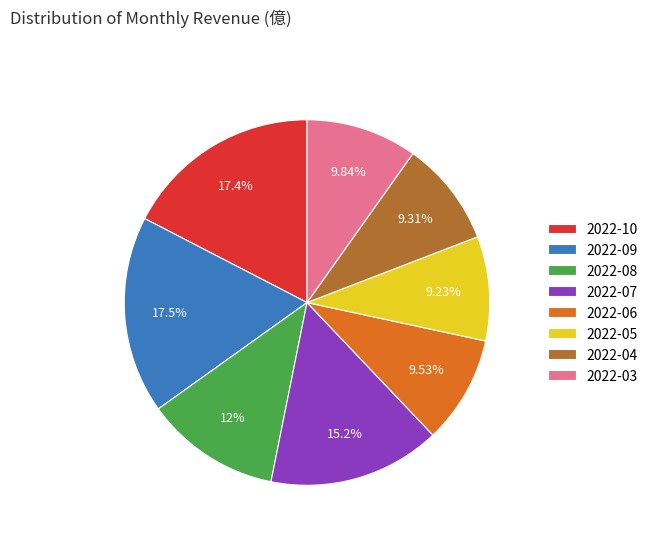

How many slices are in this pie chart?

8